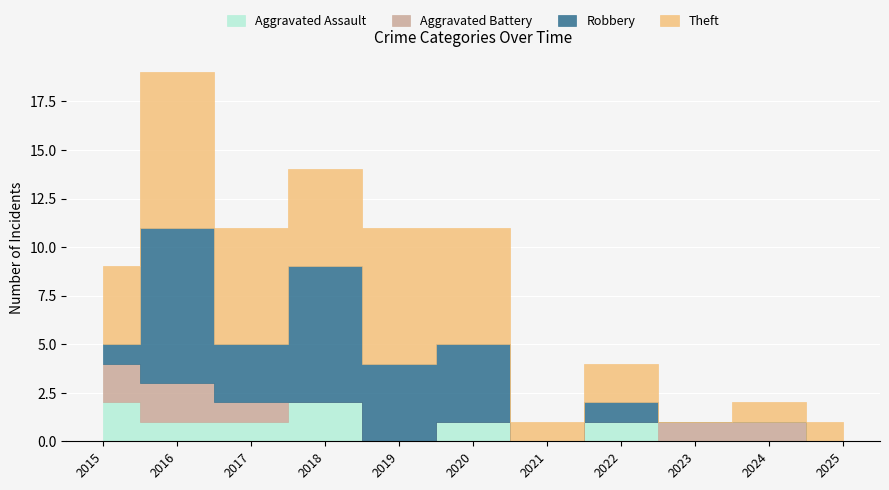

The value of Aggravated Battery at 2018 is 0. True or false?

True